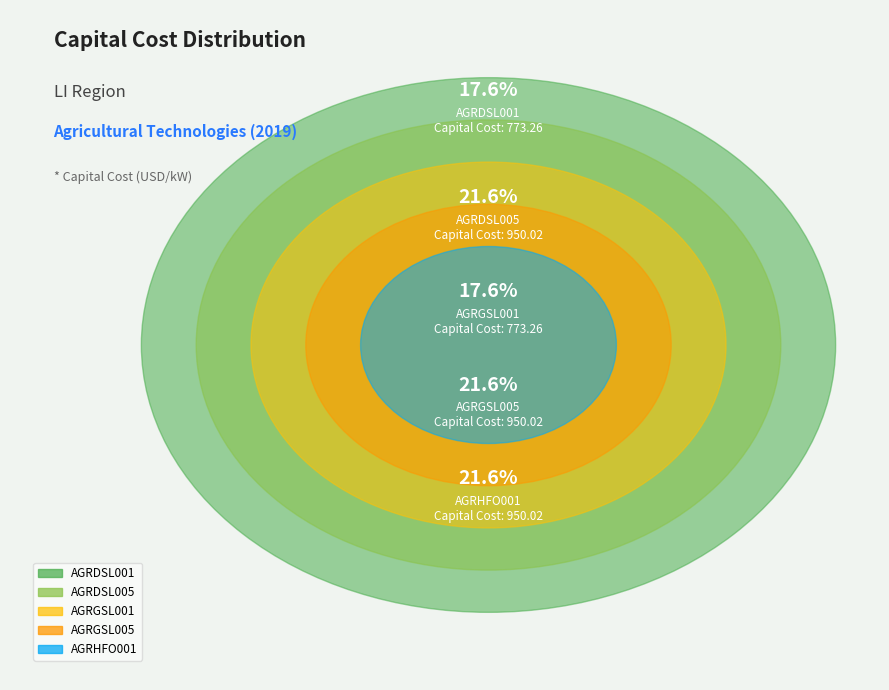

To the nearest percent, what is the difference between the AGRHFO001 and AGRGSL001 slice percentages?

4%